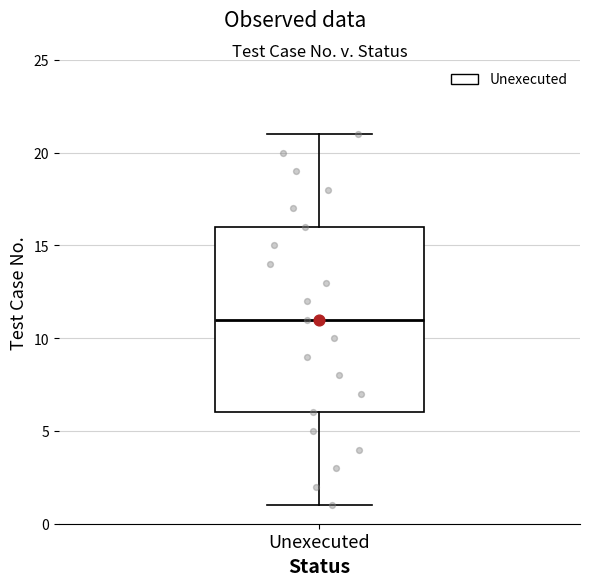

Transcribe this box plot: give where the median line is, the range the box spans, and where the two whiskers end, as read against the y-axis. The values are not printed on the chart, so give them approximately, as read against the axis.

median 11, box 6 to 16, whiskers 1 to 21